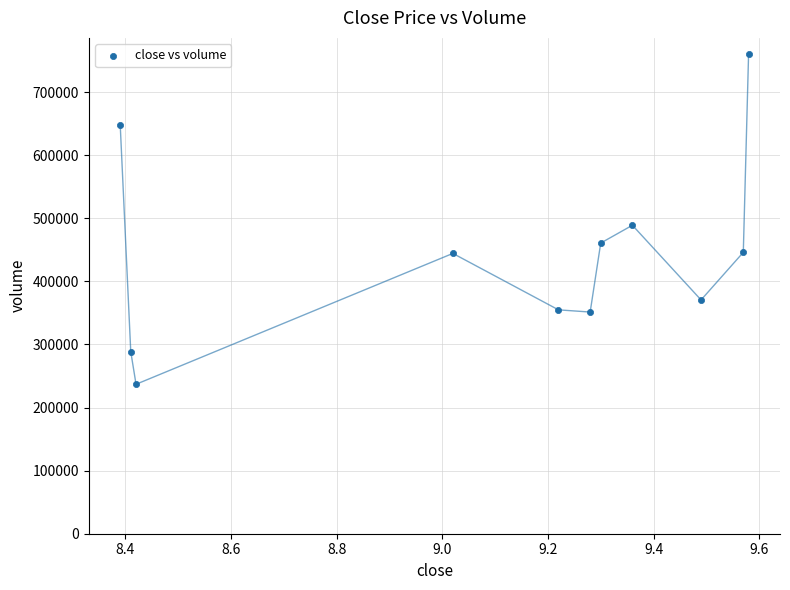

What Y value in the scatter plot is closest to 498436?

489035.9